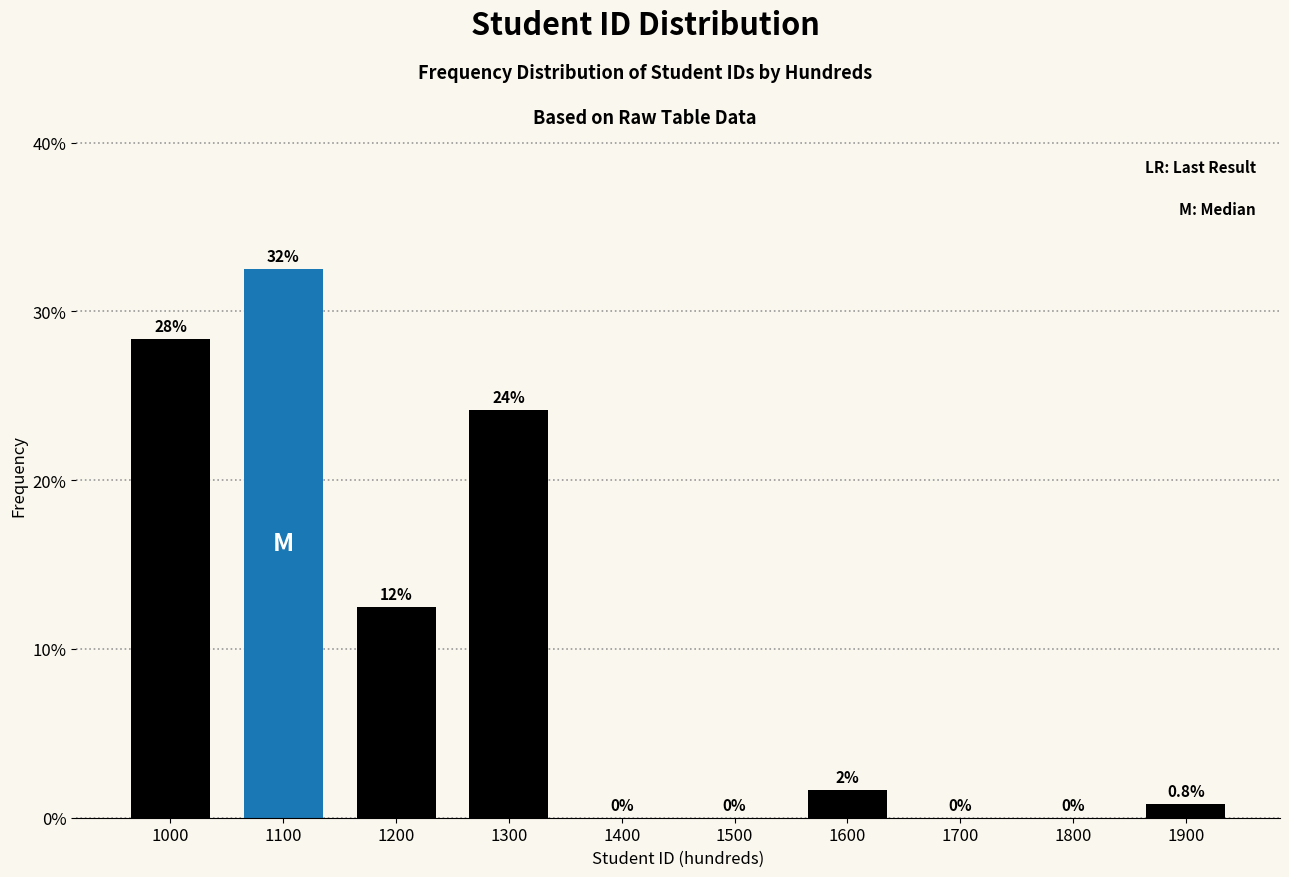

What is the greatest value displayed?

32.5